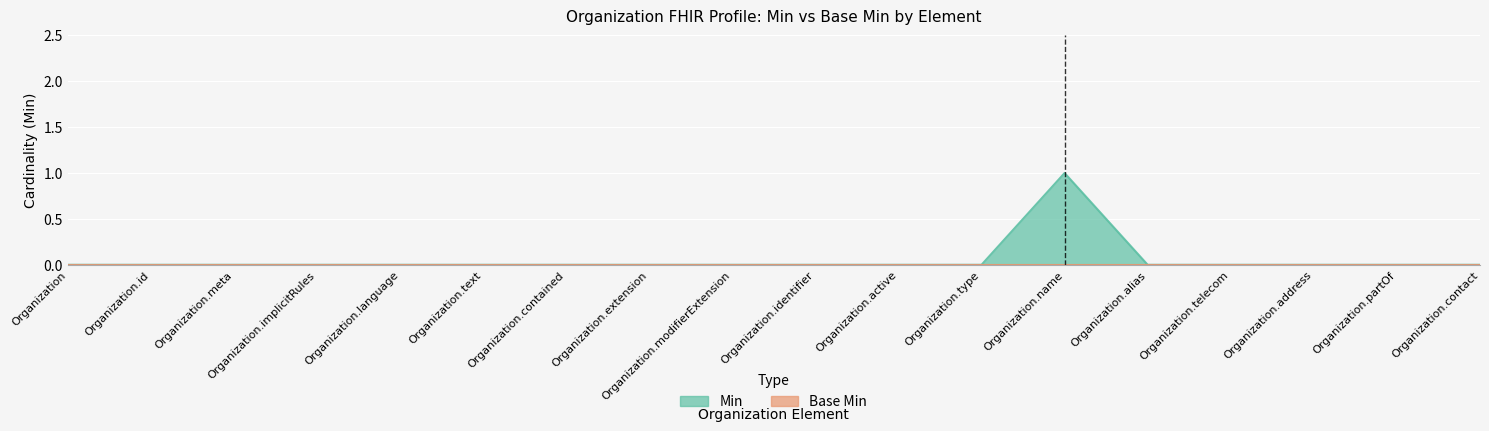

How many interior local peaks (higher than both neighbors) does the data have?

1